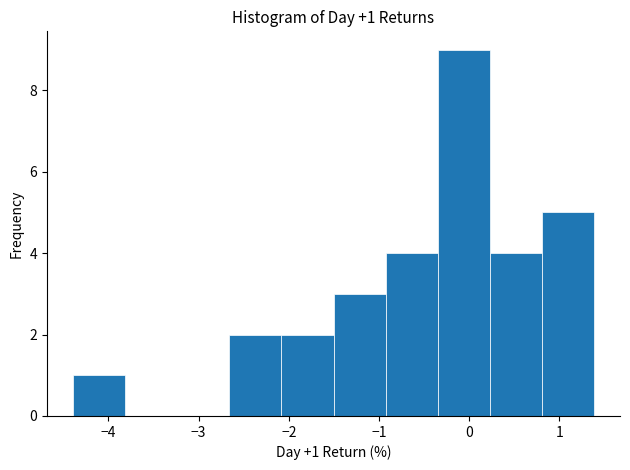

Over which range of the x-axis is the bar tallest?

-0.3 to 0.2